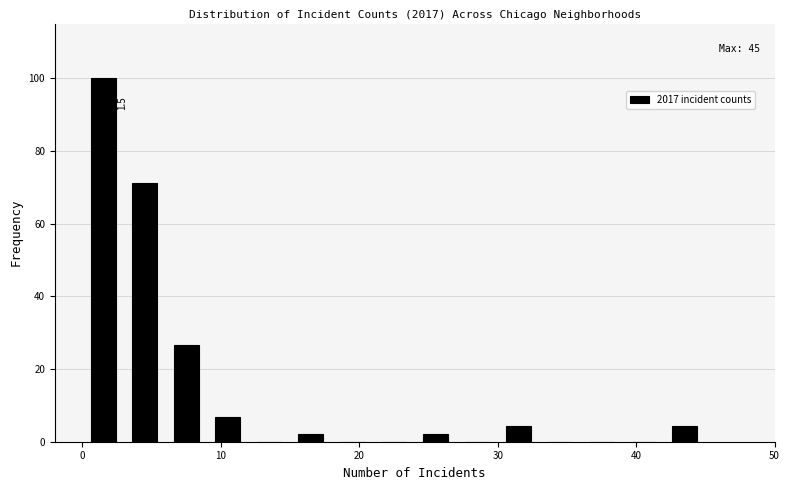

Read against the x-axis, roughly where is the centre of the tallest bar?

2